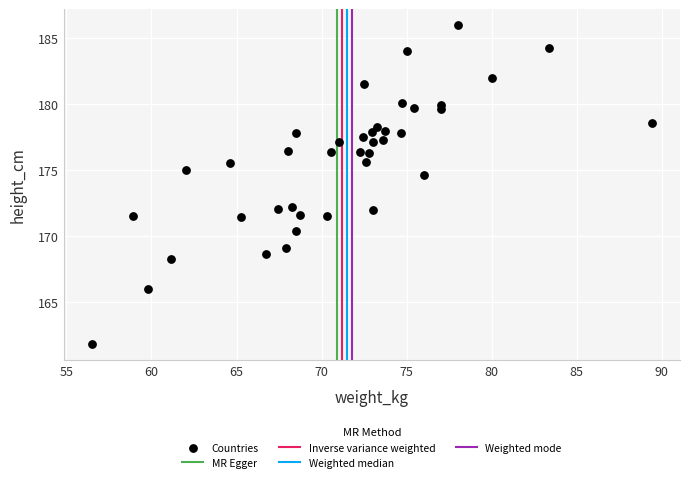

What is the range of X values (max minus min)?

32.9